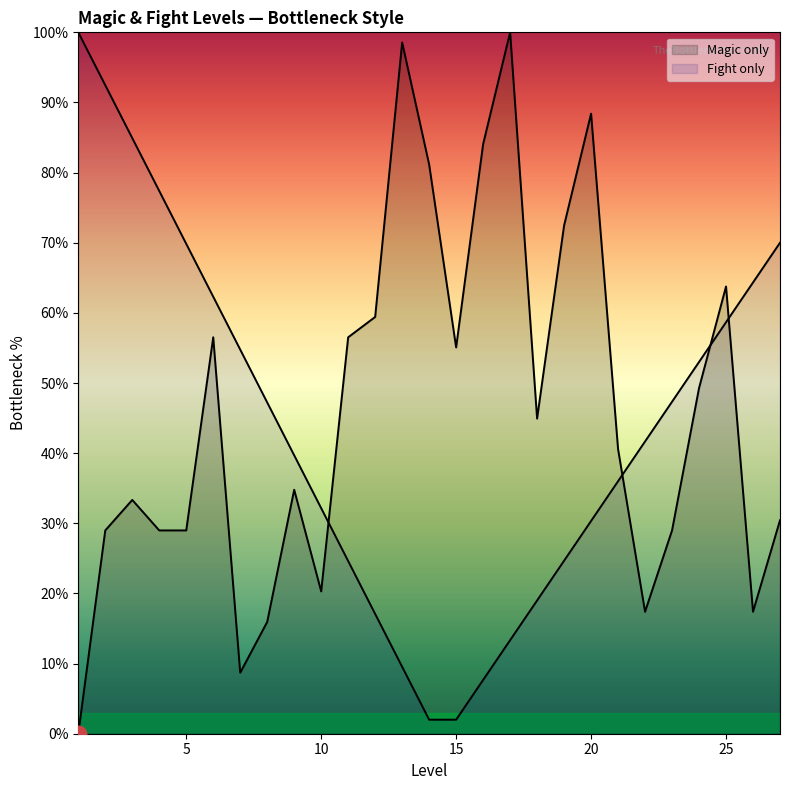

What is the average value?

46.1